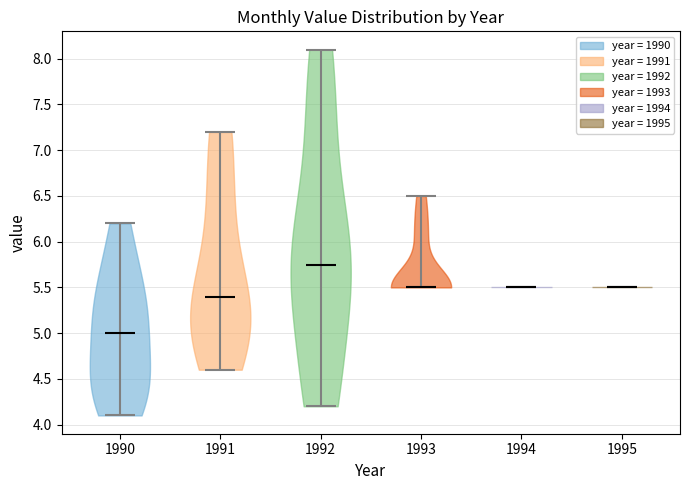

Reading left to right, read every violin against the y-axis: where its median line is, and the lowest and highest points it reaches. The values are not printed on the chart, so give them approximately, as read against the axis.

1990: median line 5.00, lowest point 4.10, highest point 6.20
1991: median line 5.40, lowest point 4.60, highest point 7.20
1992: median line 5.75, lowest point 4.20, highest point 8.10
1993: median line 5.50, lowest point 5.50, highest point 6.50
1994: median line 5.50, lowest point 5.50, highest point 5.50
1995: median line 5.50, lowest point 5.50, highest point 5.50